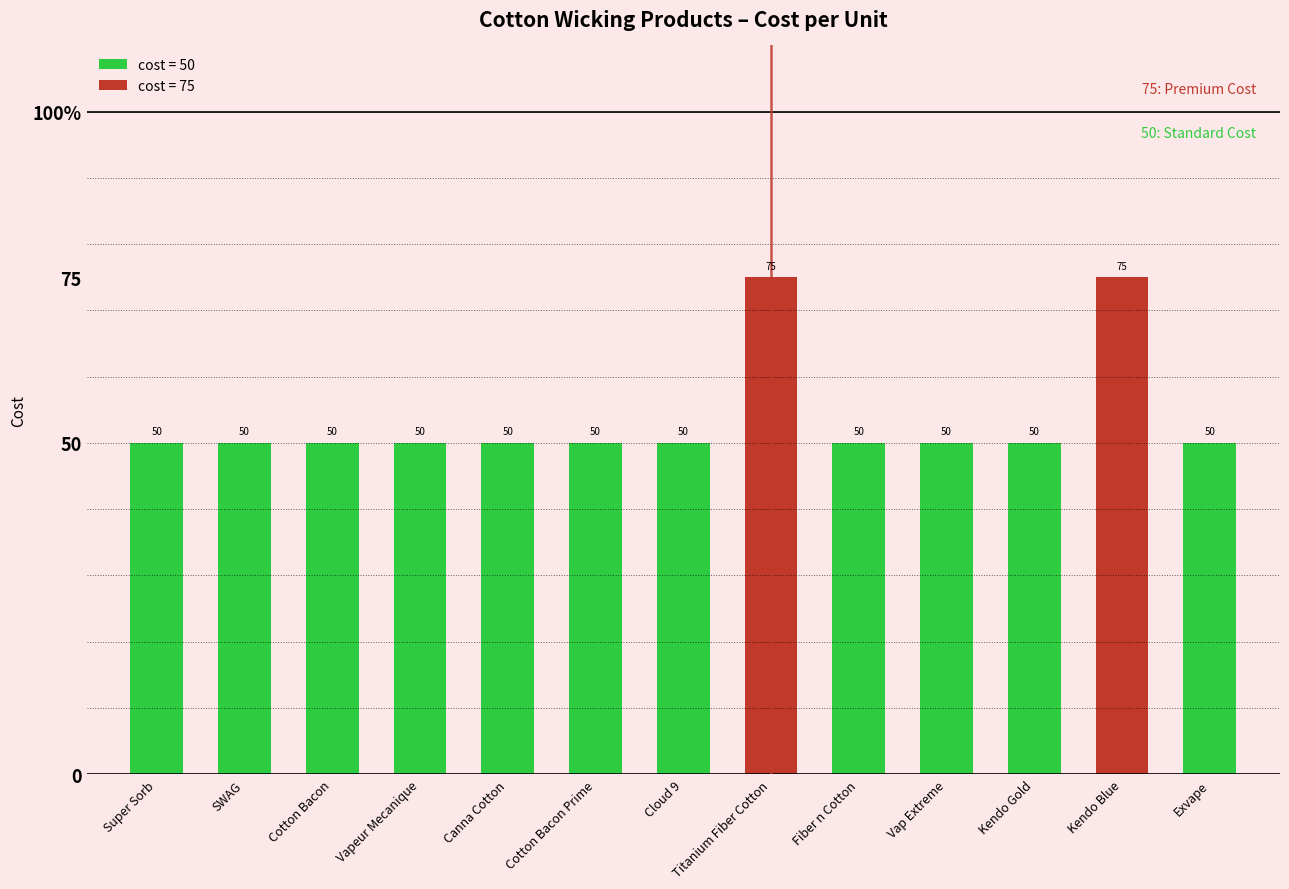

Which label corresponds to the smallest value in the chart?

Super Sorb